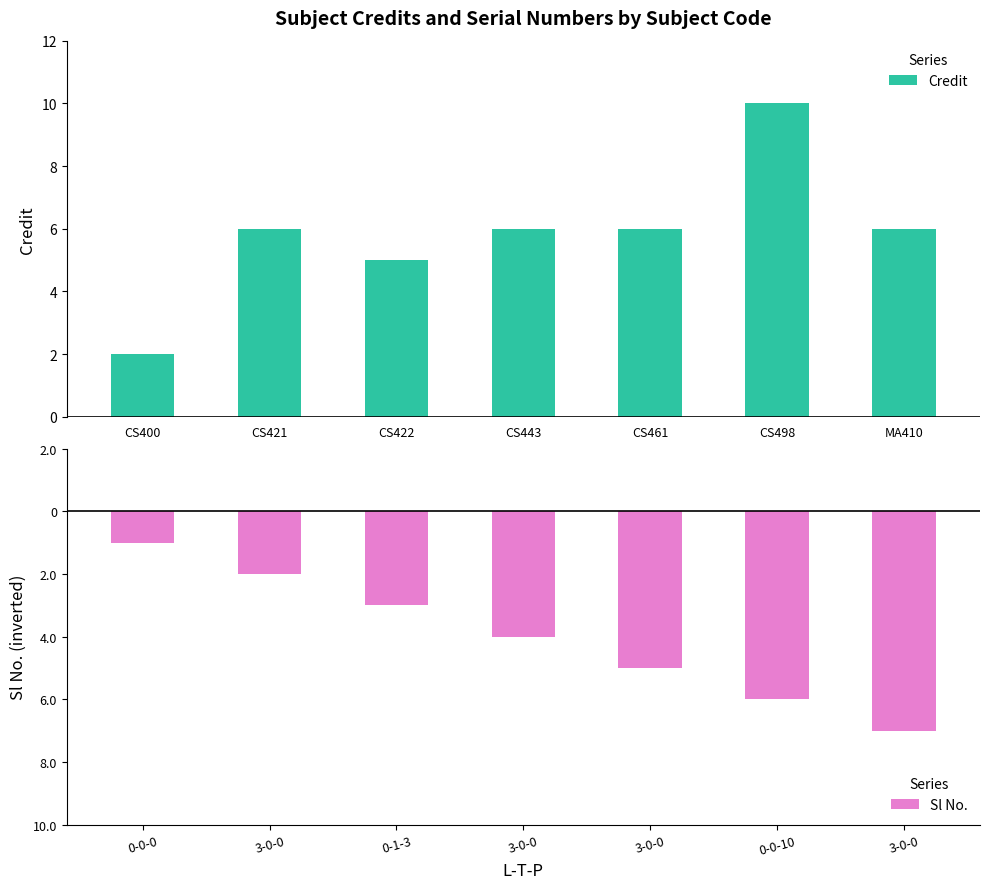

What is the sum of all Credit values?

41